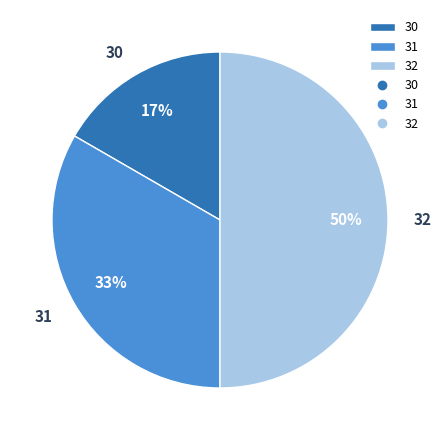

Do 32 and 31 together represent more than half of the pie?

Yes